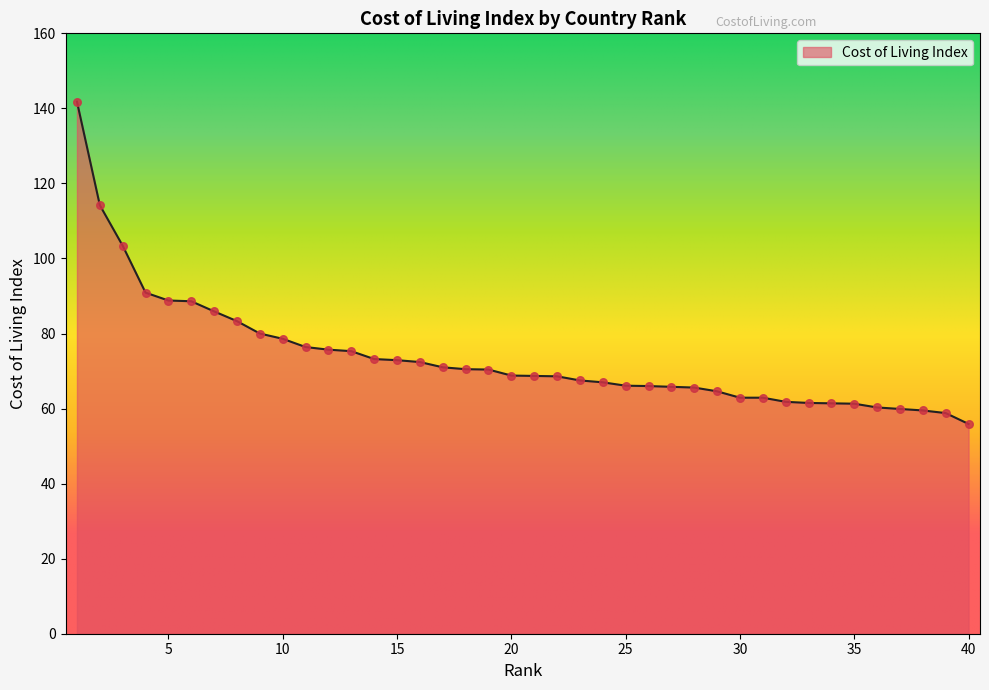

What is the greatest value displayed?

141.8